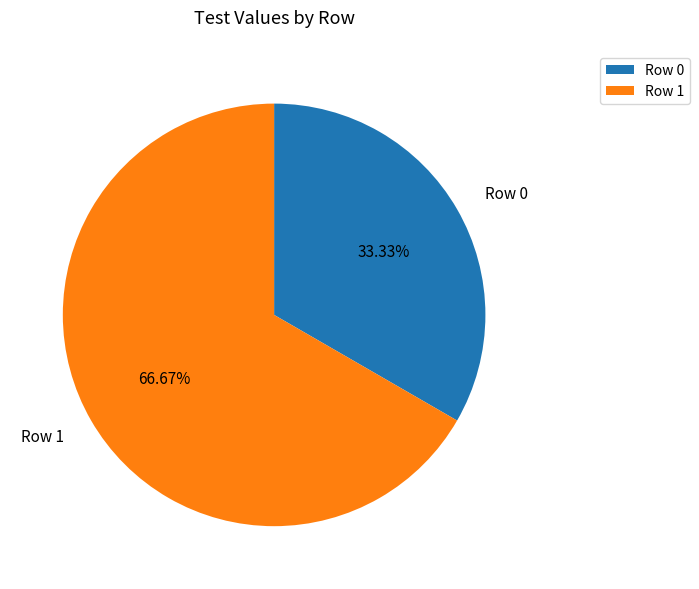

What percentage is NOT represented by Row 1?

33.3%